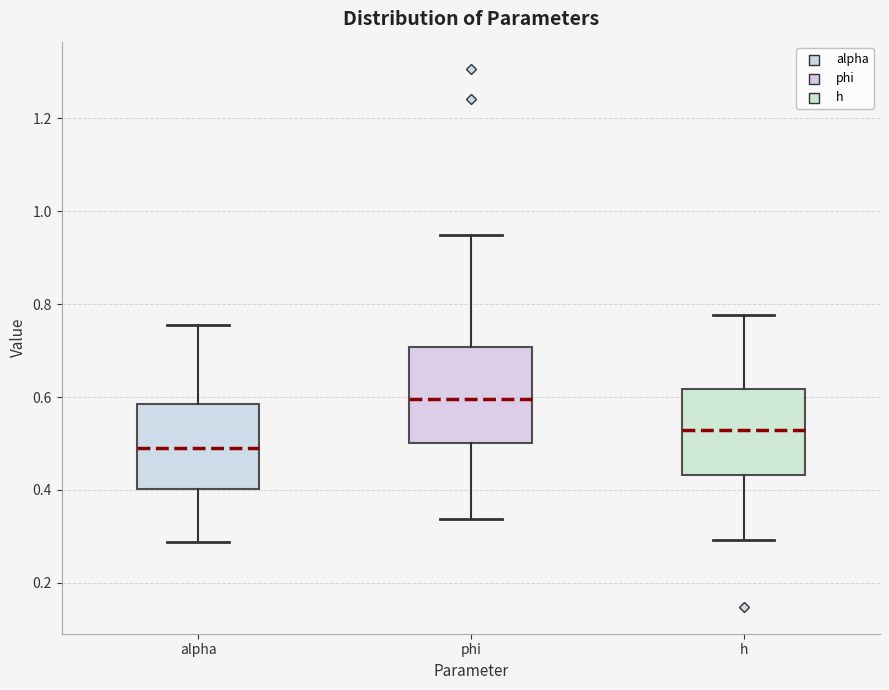

Reading left to right, transcribe this box plot: for each box, give where its median line is, the range the box spans, and where its two whiskers end, as read against the y-axis. The values are not printed on the chart, so give them approximately, as read against the axis.

alpha: median 0.48, box 0.40 to 0.58, whiskers 0.28 to 0.76
phi: median 0.60, box 0.50 to 0.70, whiskers 0.34 to 0.94
h: median 0.52, box 0.44 to 0.62, whiskers 0.30 to 0.78